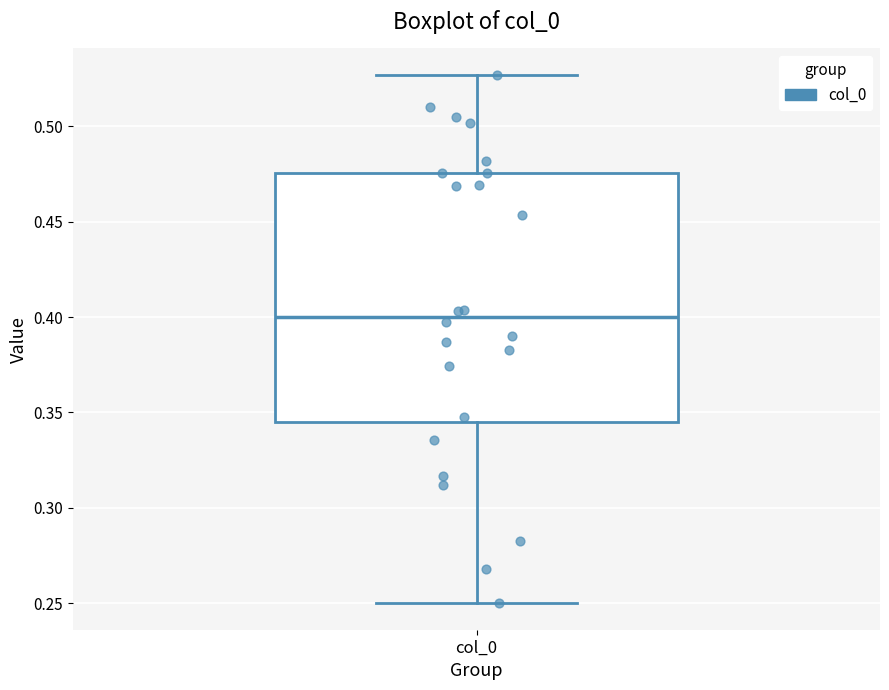

Read this box plot against the y-axis: the position of the median line, the range covered by the box, and the ends of both whiskers. The values are not printed on the chart, so give them approximately, as read against the axis.

median 0.400, box 0.345 to 0.475, whiskers 0.250 to 0.525